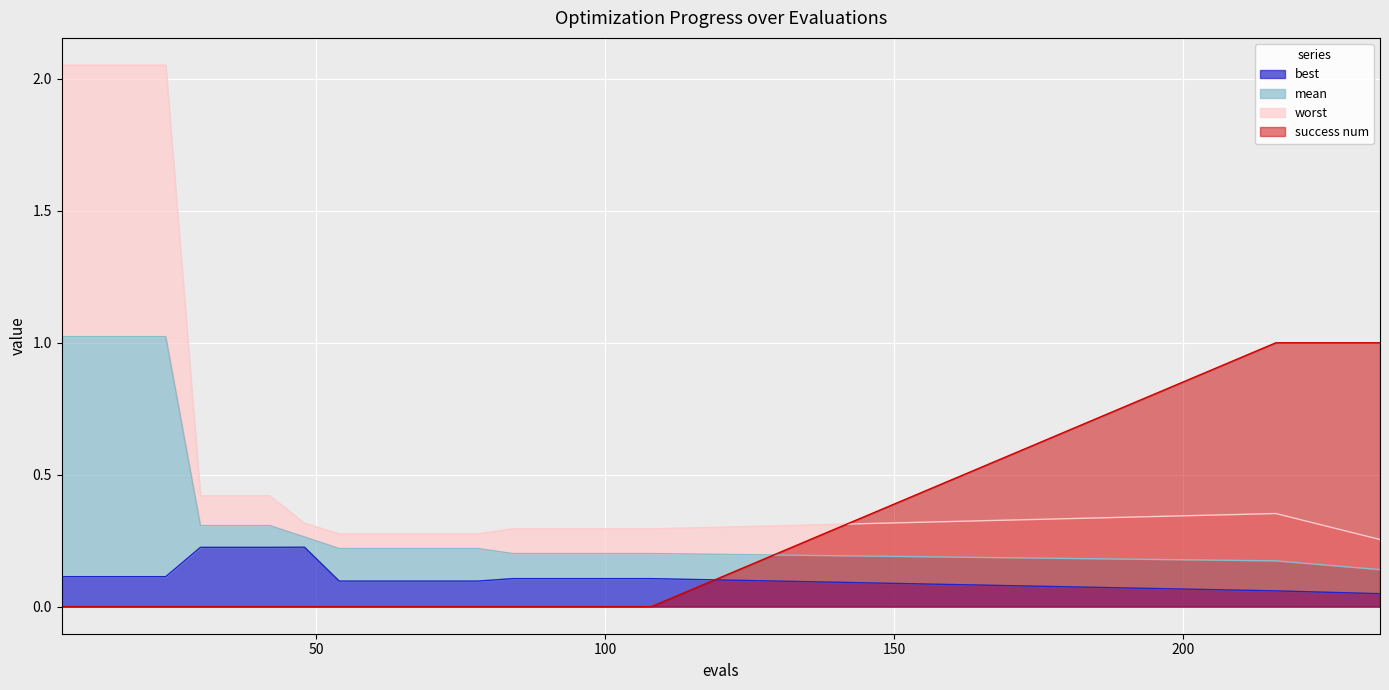

Is the value of success num at 42 greater than the value of worst at 18?

No